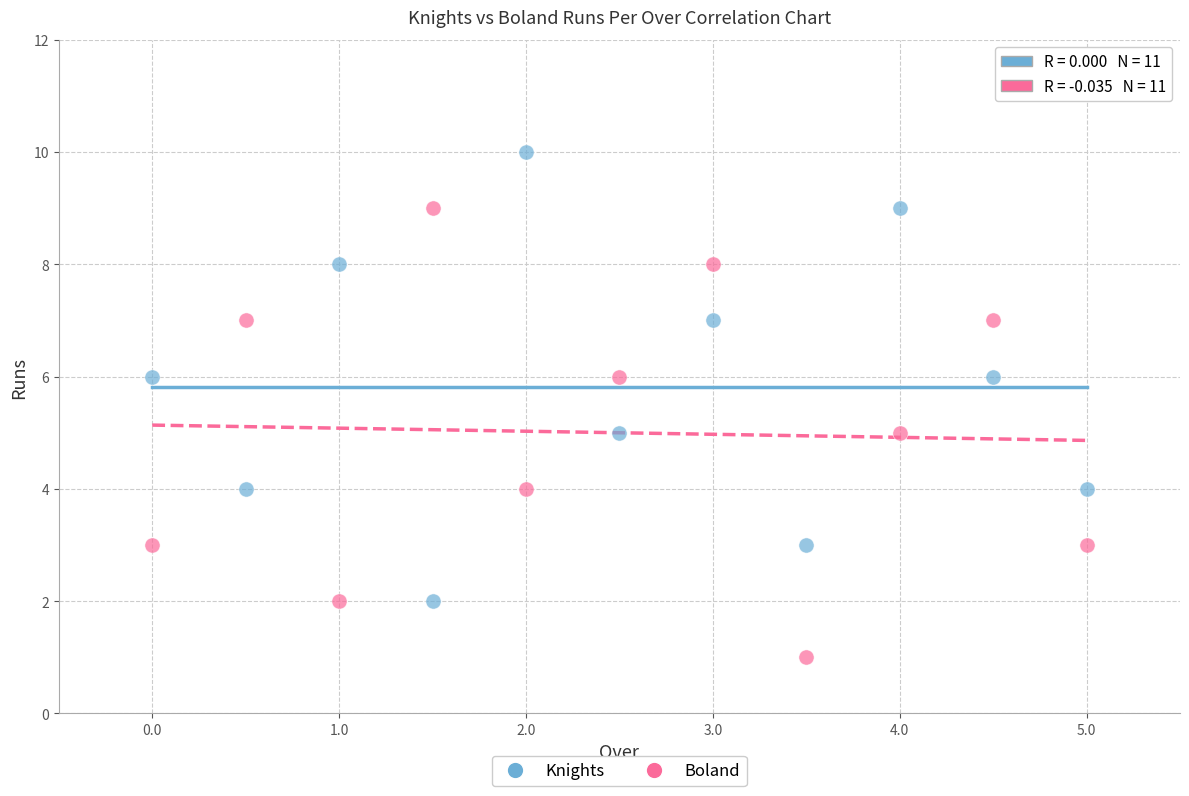

Which series contains the highest Y value?

Knights